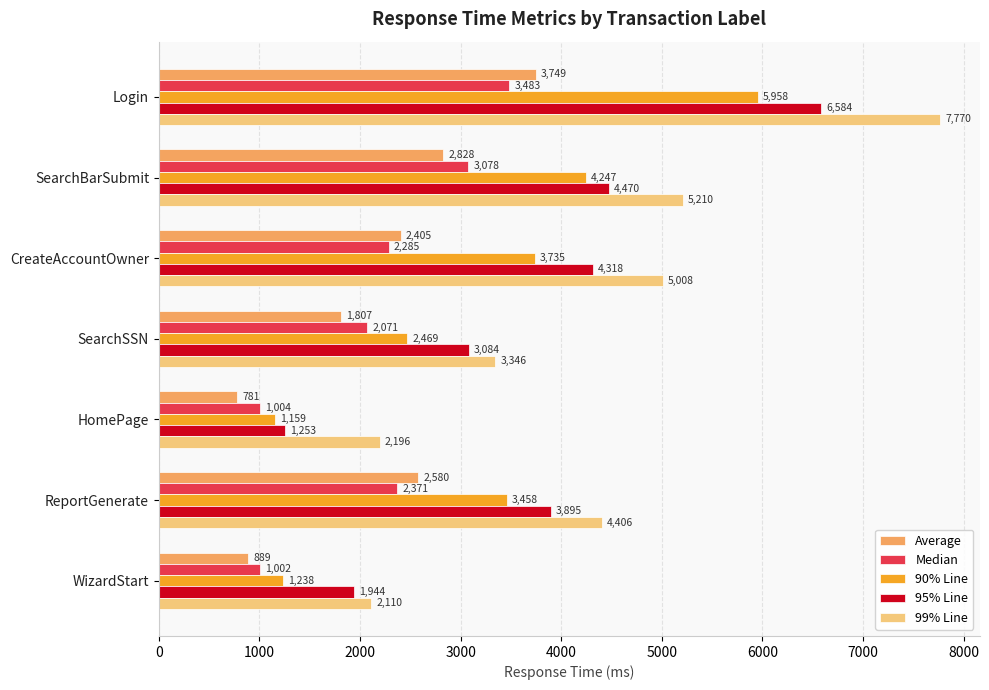

How many distinct data groups are displayed?

5